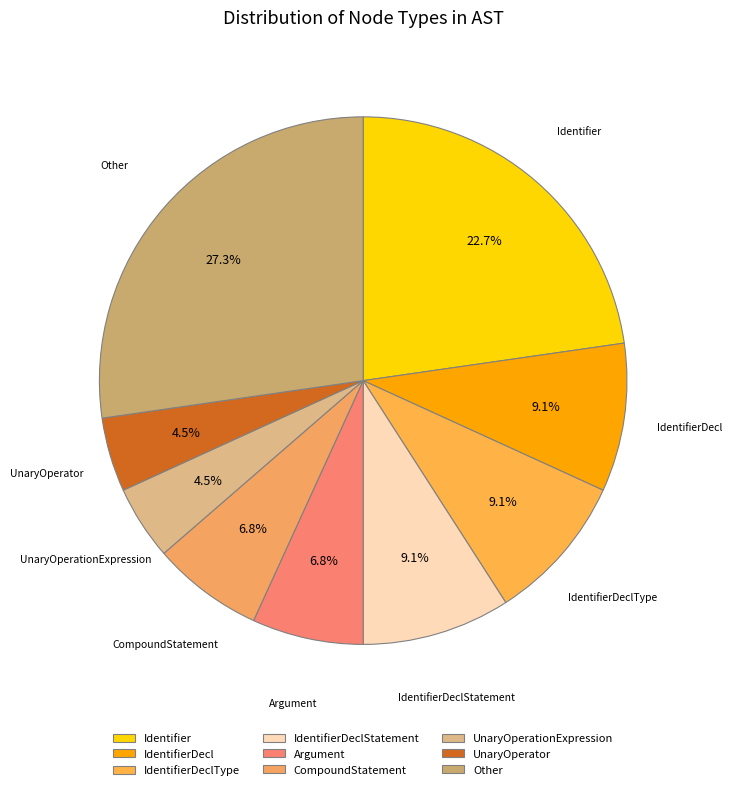

How many segments does this pie chart have?

9